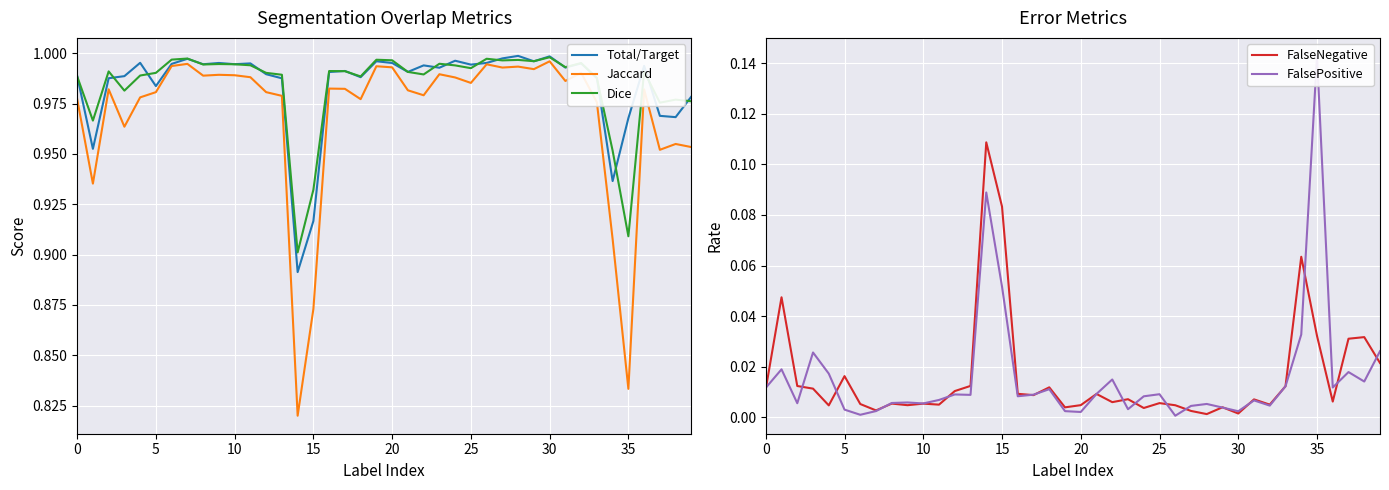

Which series has the largest total across all categories?

Dice